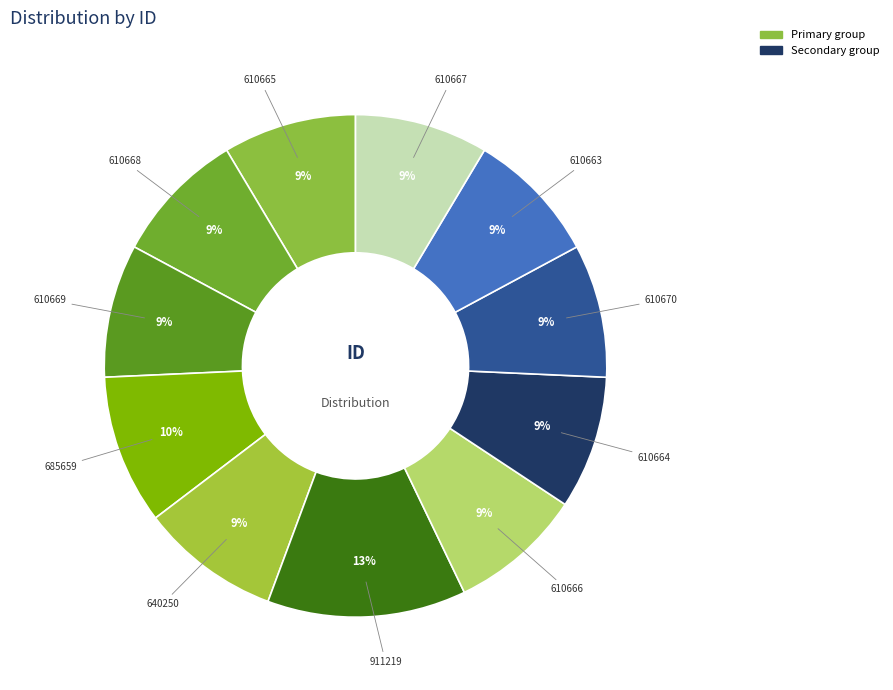

True or false: 610664 accounts for 9% of the total.

True